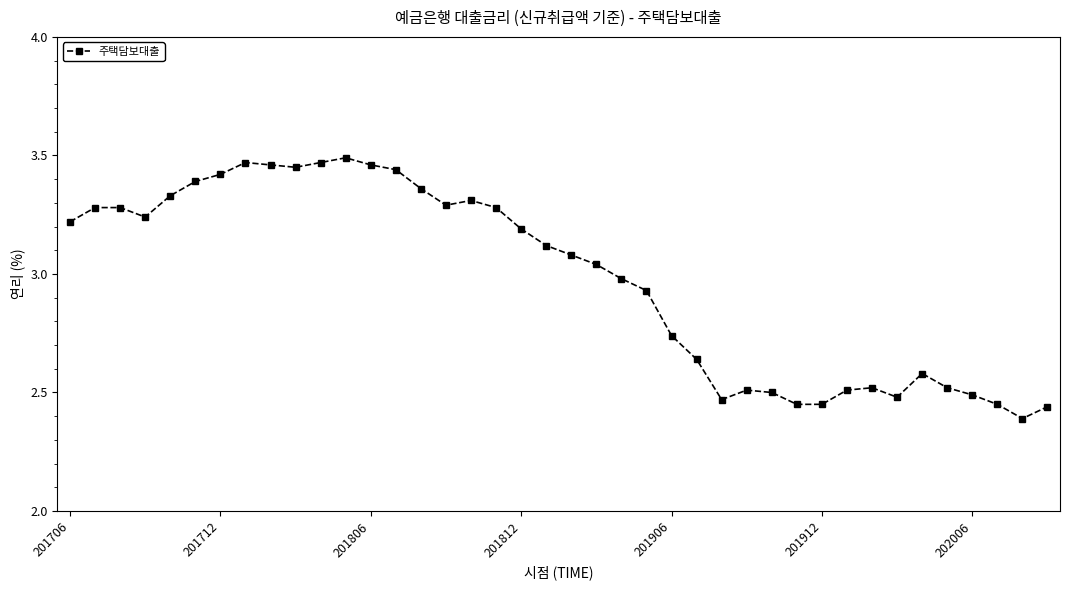

What is the difference between the maximum and minimum values?

1.1